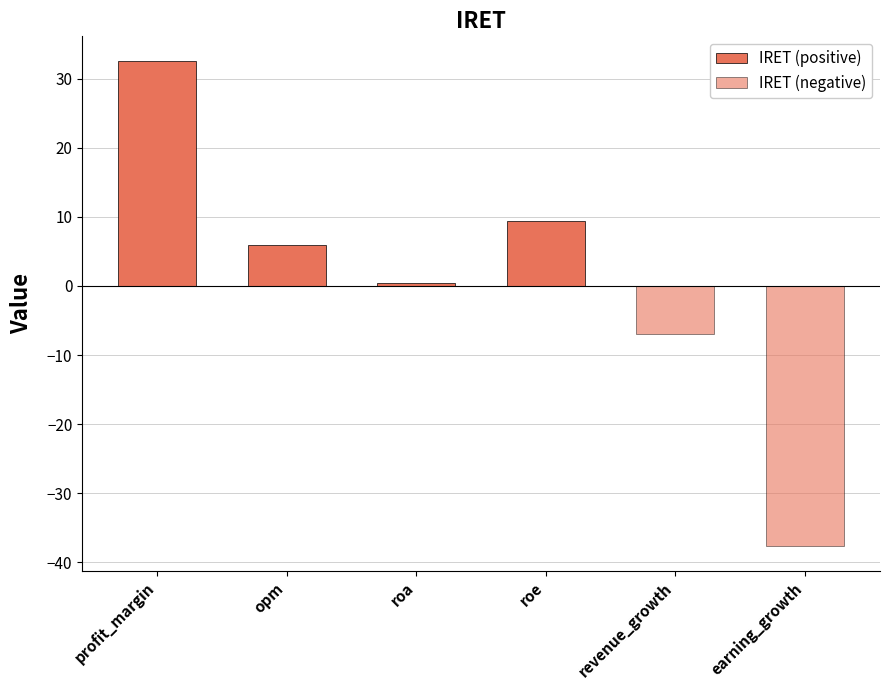

Which category has the highest value in the IRET (negative) series?

profit_margin